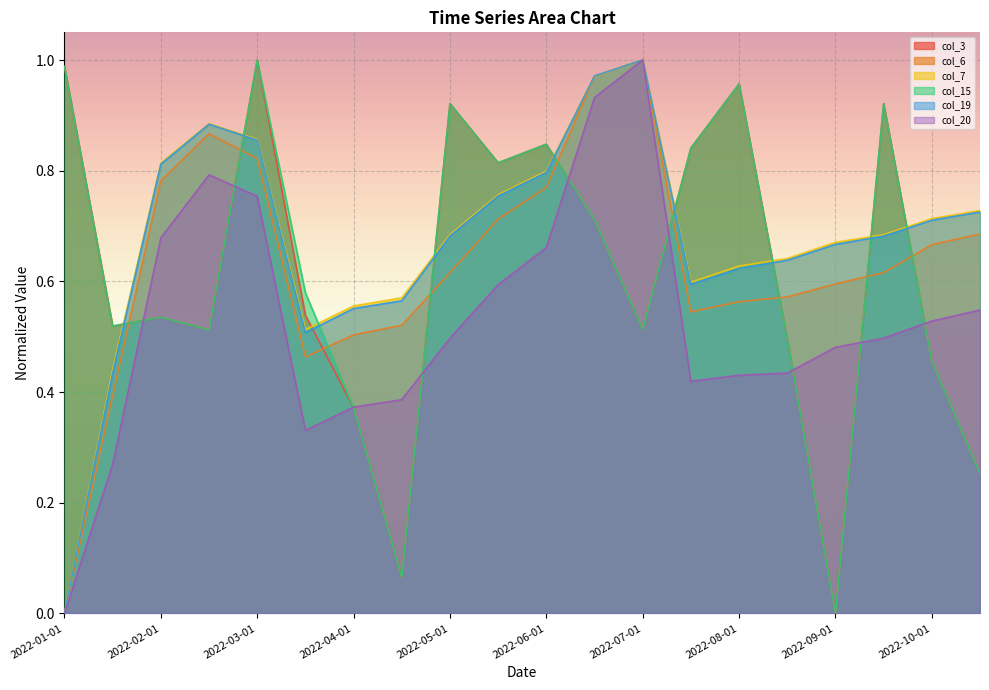

Rank the categories by col_7 value from highest to lowest.

2022-07-01, 2022-06-15, 2022-02-15, 2022-03-01, 2022-02-01, 2022-06-01, 2022-05-15, 2022-10-15, 2022-10-01, 2022-05-01, 2022-09-15, 2022-09-01, 2022-08-15, 2022-08-01, 2022-07-15, 2022-04-15, 2022-04-01, 2022-03-15, 2022-01-15, 2022-01-01